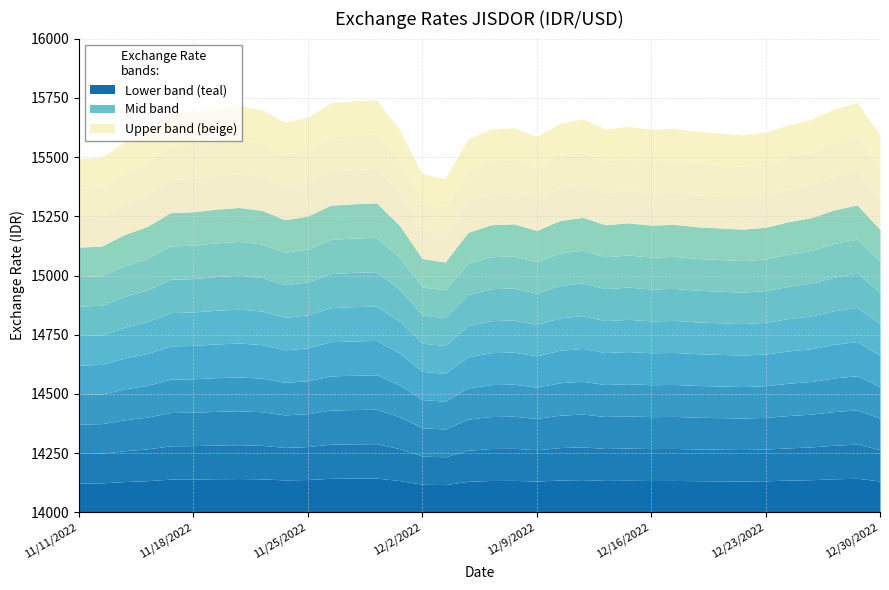

List the labels in order of value, largest first.

11/30/2022, 11/29/2022, 12/29/2022, 11/28/2022, 11/22/2022, 11/21/2022, 12/28/2022, 11/23/2022, 11/18/2022, 11/17/2022, 11/25/2022, 12/13/2022, 12/27/2022, 11/24/2022, 12/12/2022, 12/26/2022, 12/15/2022, 12/8/2022, 12/19/2022, 12/14/2022, 12/7/2022, 12/16/2022, 12/1/2022, 11/16/2022, 12/20/2022, 12/23/2022, 12/21/2022, 12/22/2022, 12/30/2022, 12/9/2022, 12/6/2022, 11/15/2022, 11/14/2022, 11/11/2022, 12/2/2022, 12/5/2022